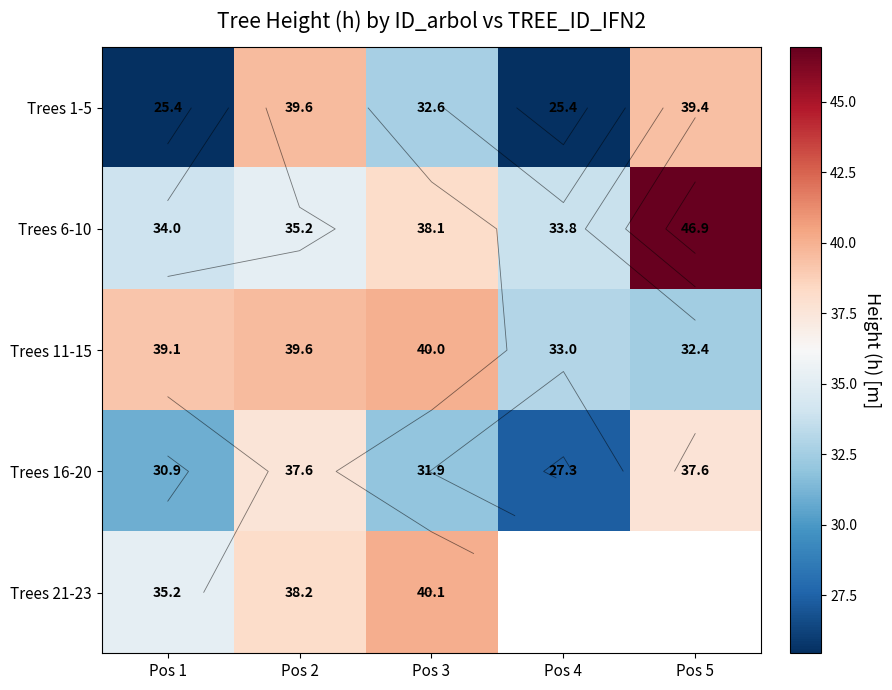

At Pos 1, list the series in order from smallest to largest.

Trees 1-5, Trees 16-20, Trees 6-10, Trees 21-23, Trees 11-15